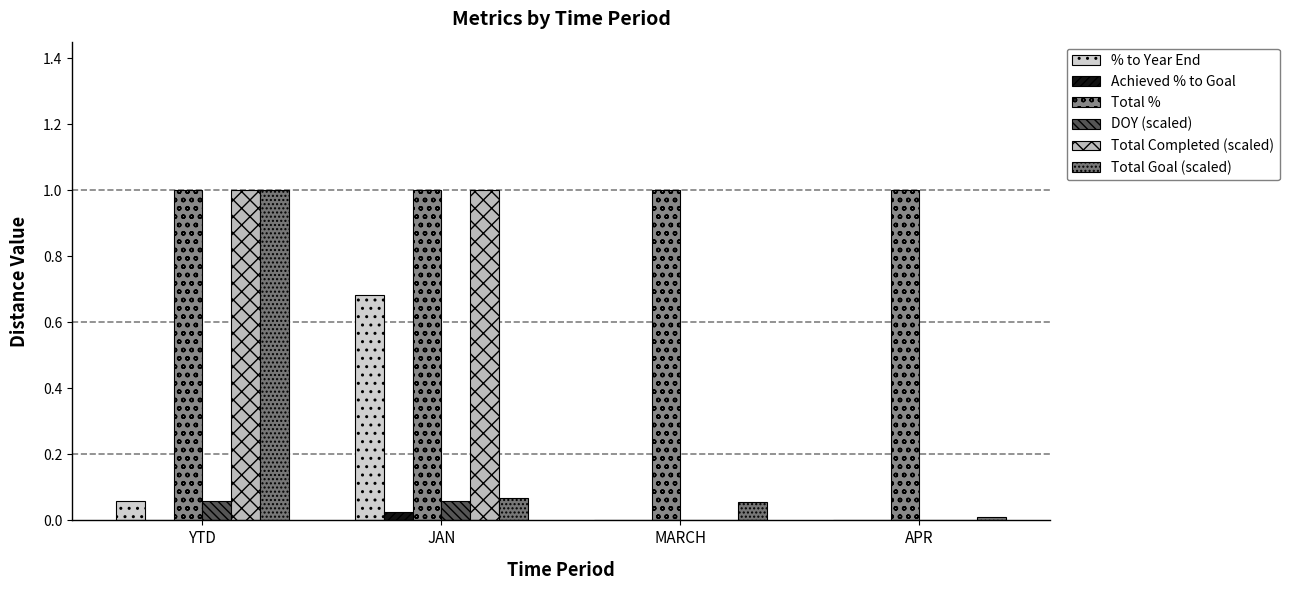

True or false: Total Completed (scaled) has a value of 0.0 at MARCH.

True